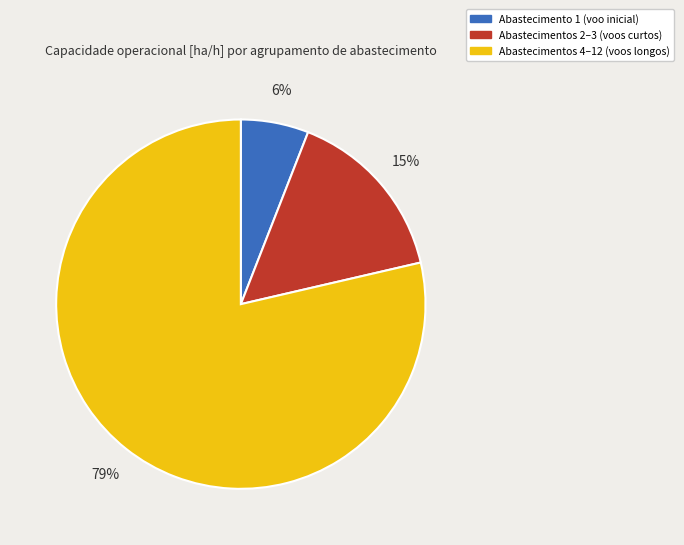

To the nearest percent, what is the average slice percentage?

33%